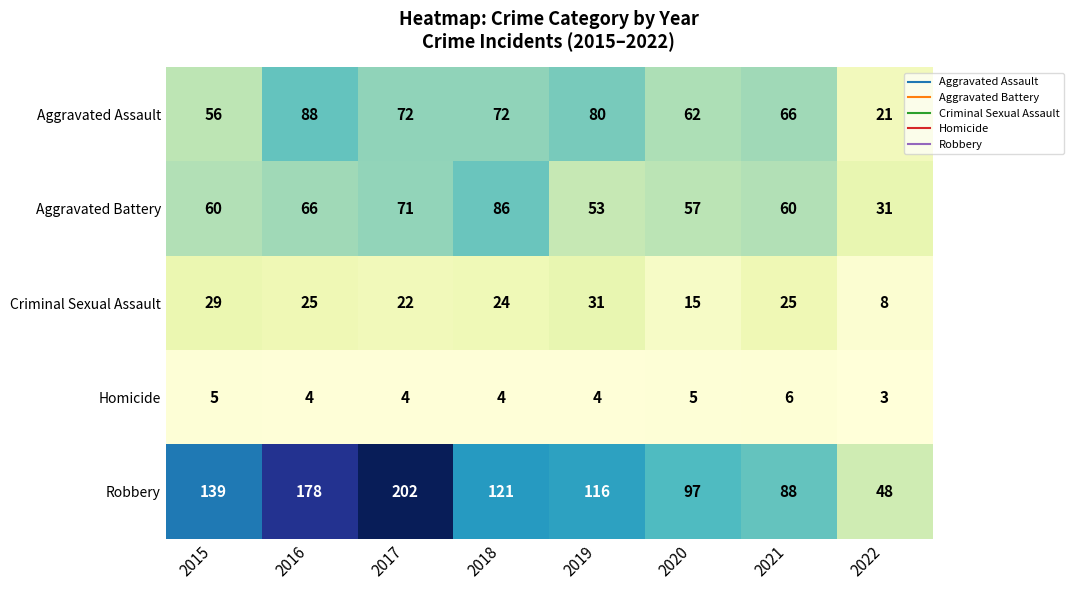

What is the sum of all Criminal Sexual Assault values?

179